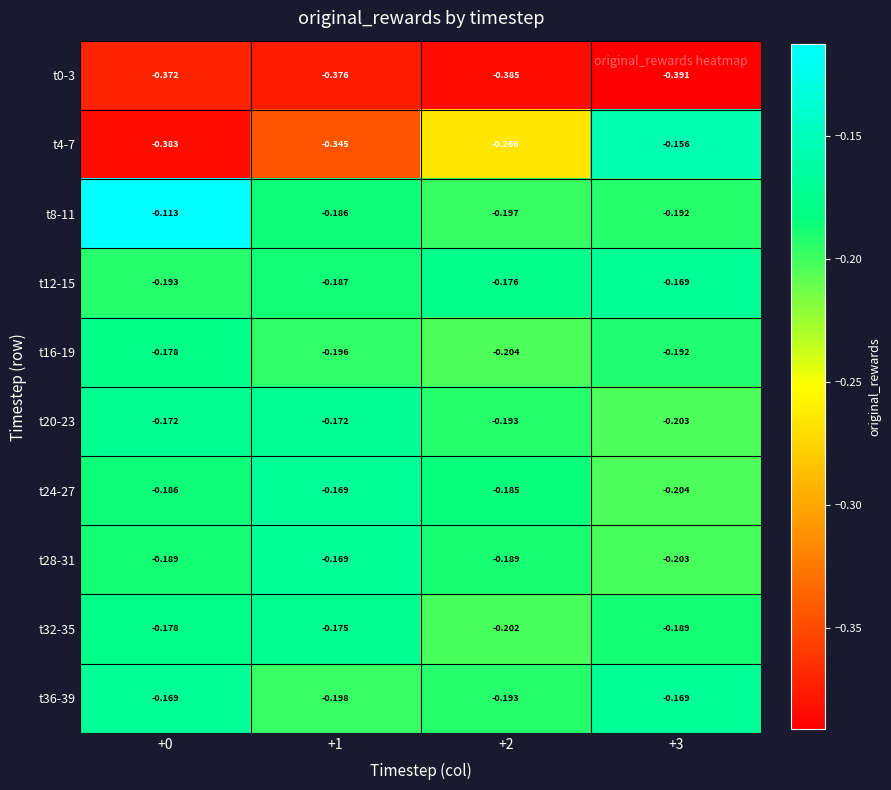

Which series has the widest spread of values?

t4-7